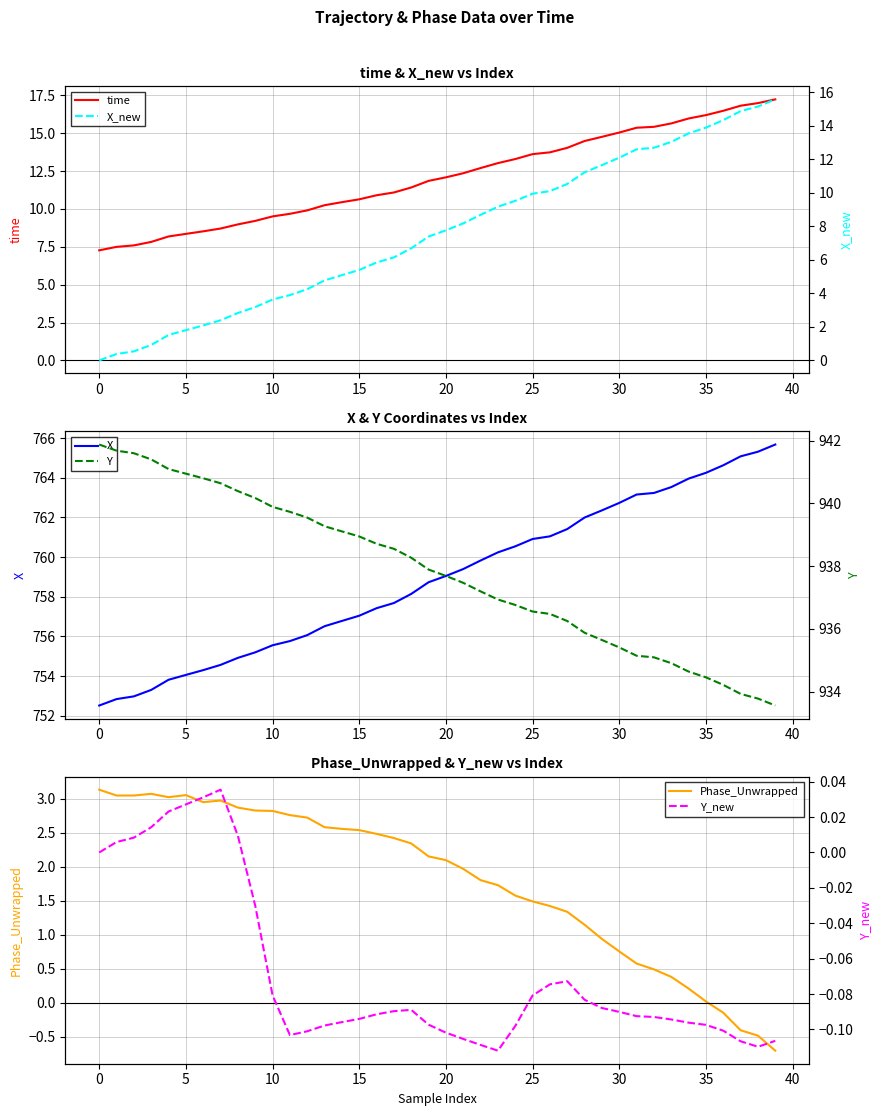

What is the value of the Y point at the 19th from the left?

938.3